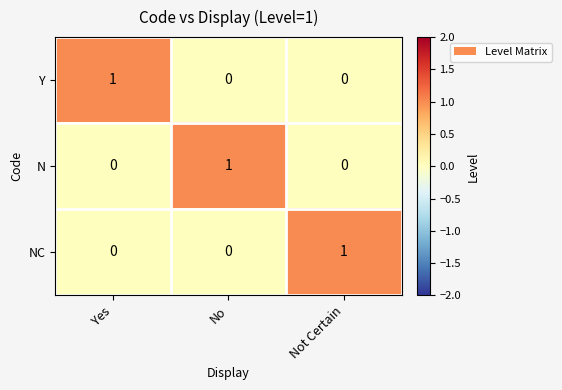

Reading right to left, what are all the values shown in this chart?

Y: 0	0	1
N: 0	1	0
NC: 1	0	0